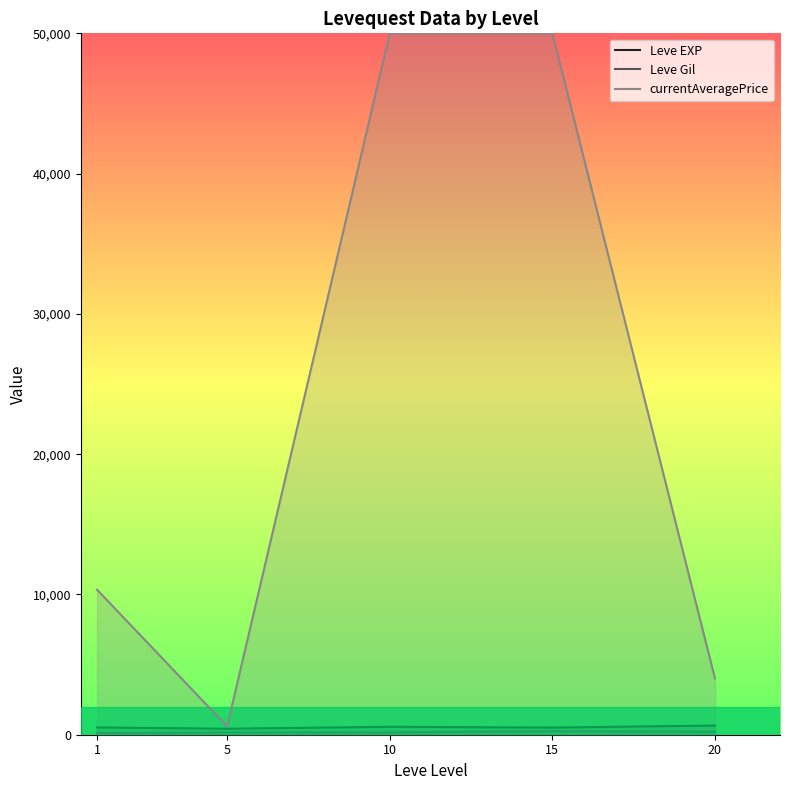

What is the value of the Leve Gil point at the 4th from the left?

249.7